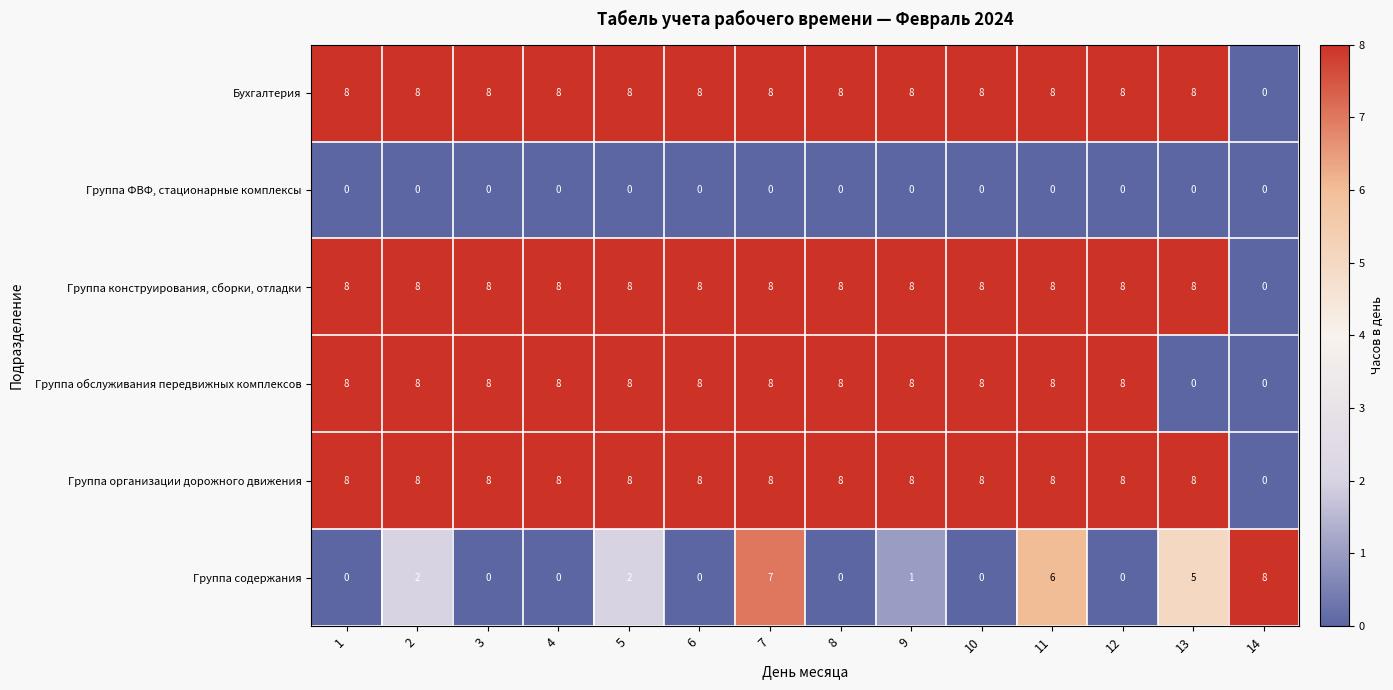

How many Группа содержания values are between 0 and 5?

11